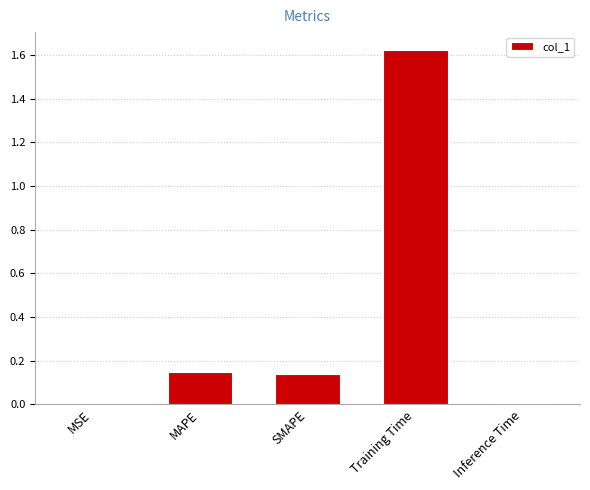

What is the sum of all values?

1.9